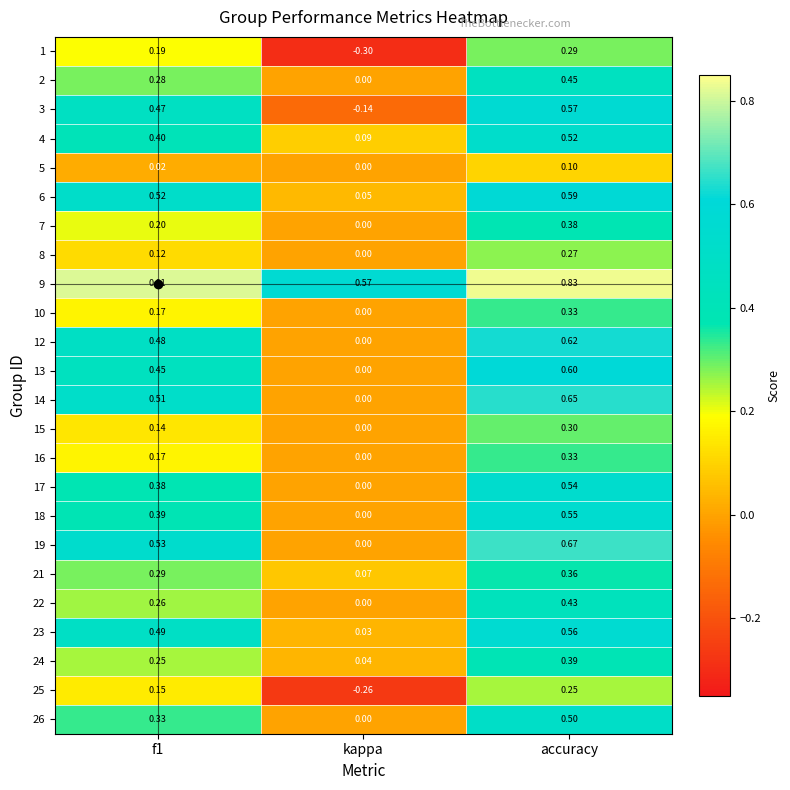

At which category is the sum across all series the highest?

accuracy